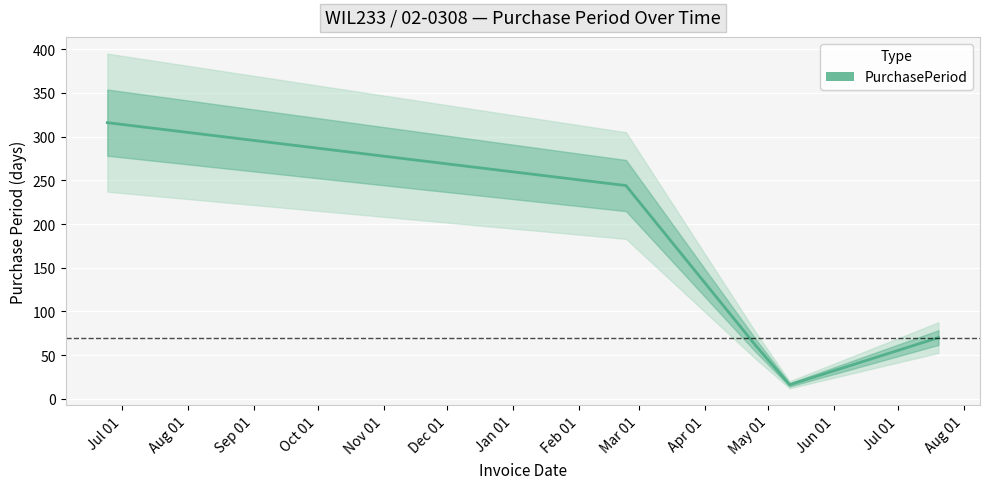

Does the chart display data point markers on the line(s)?

No